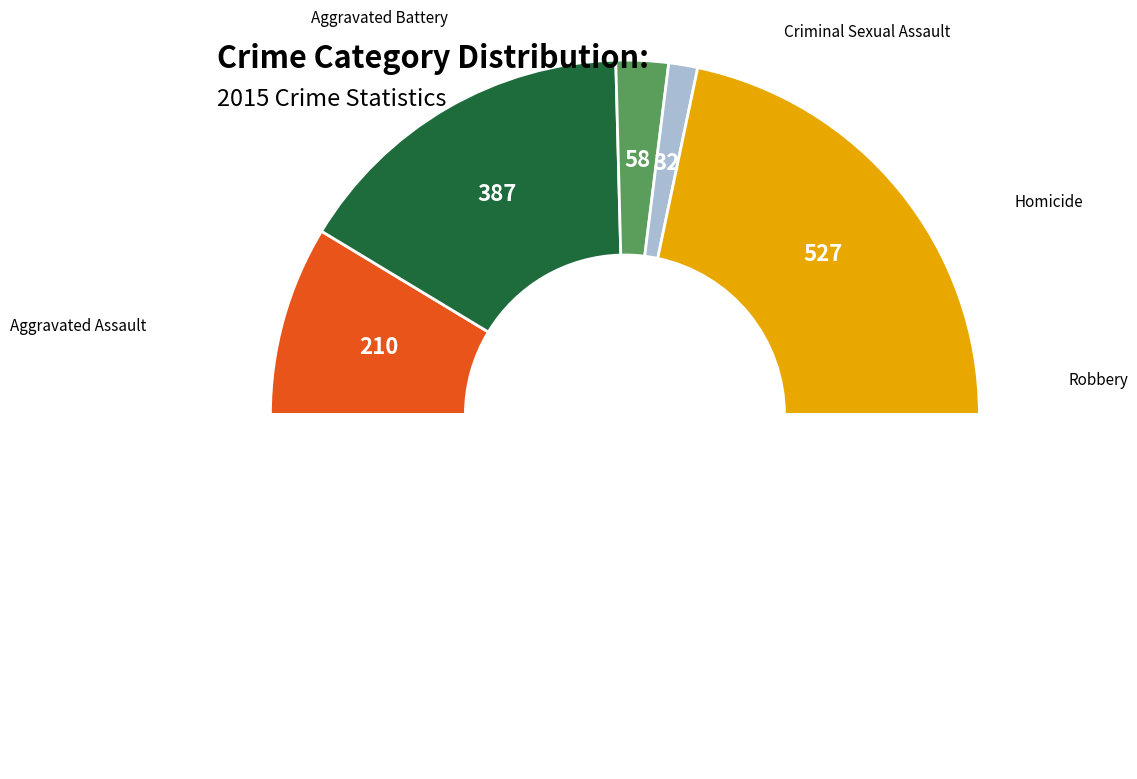

How many segments does this pie chart have?

6